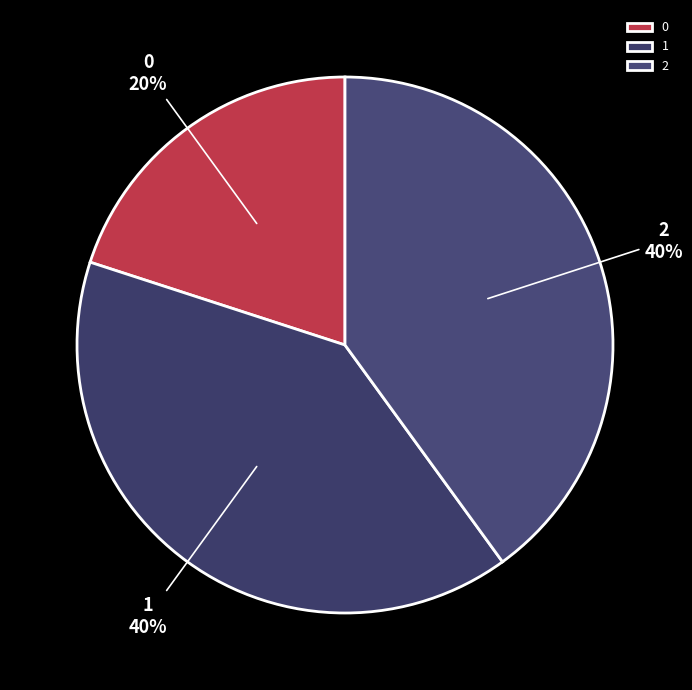

Is the sum of 0 and 2 greater than half?

Yes